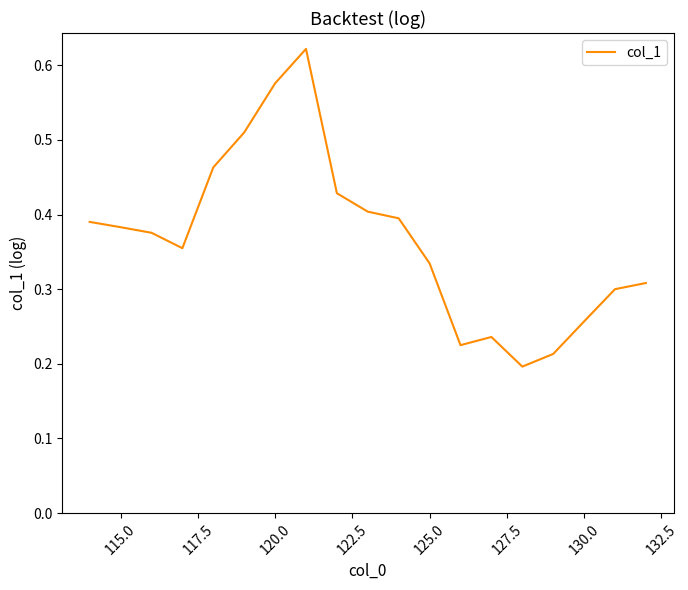

Does the chart display data point markers on the line(s)?

No